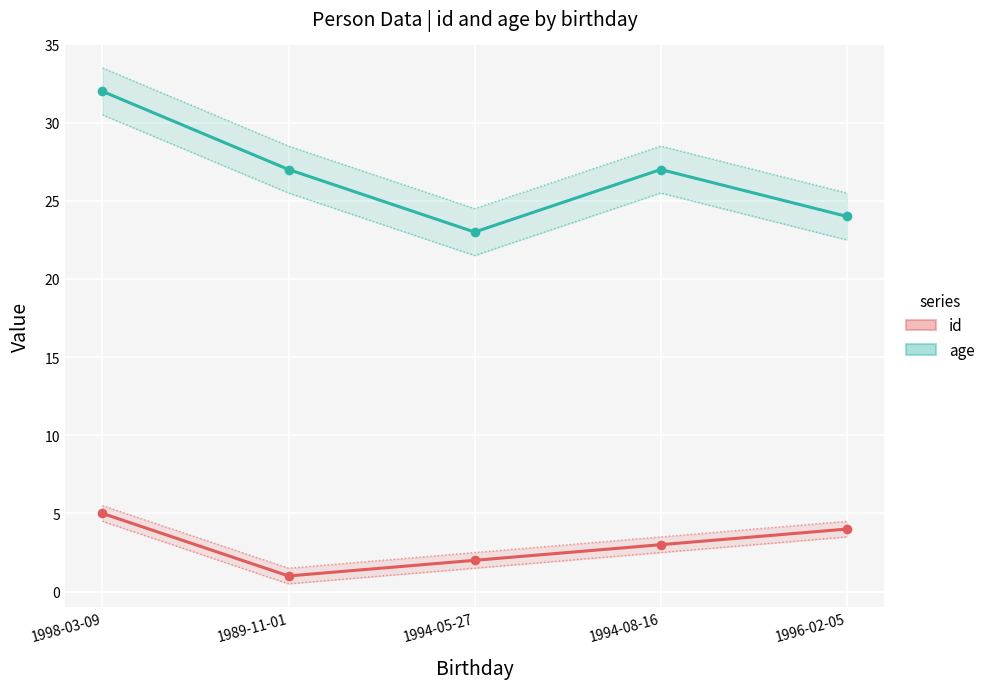

True or false: age has a value of 32 at 1998-03-09.

True